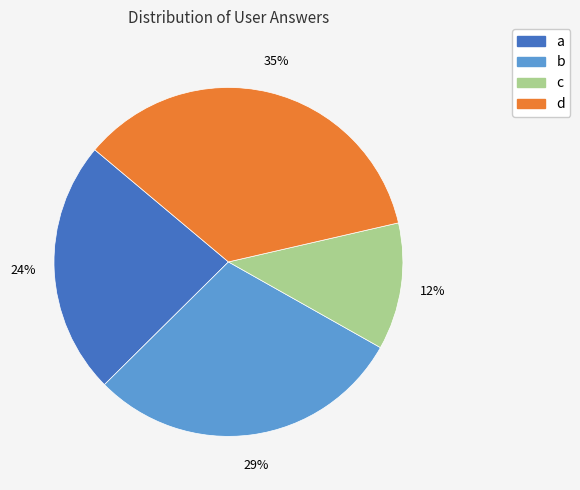

Is the sum of d and a greater than half?

Yes